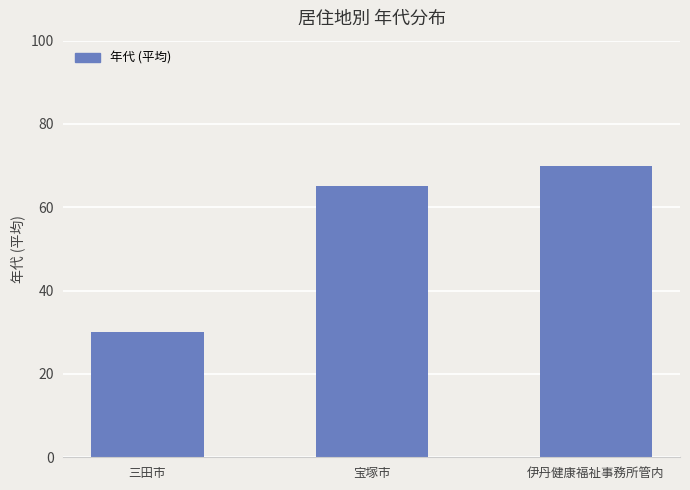

Which category has the highest value across all series?

伊丹健康福祉事務所管内